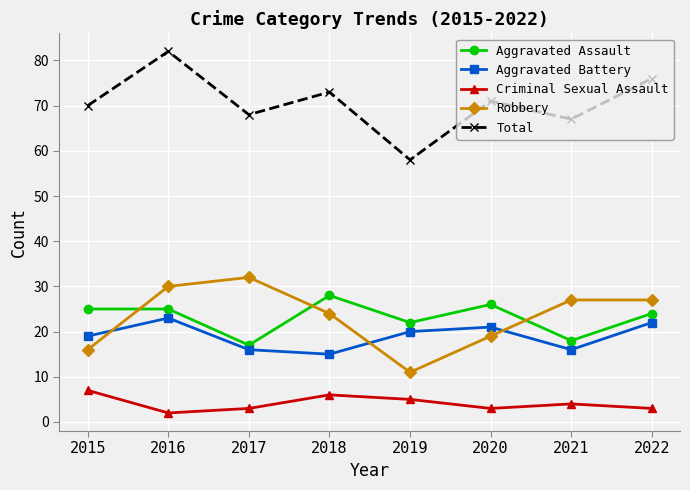

List the series in order of their peak value, lowest first.

Criminal Sexual Assault, Aggravated Battery, Aggravated Assault, Robbery, Total